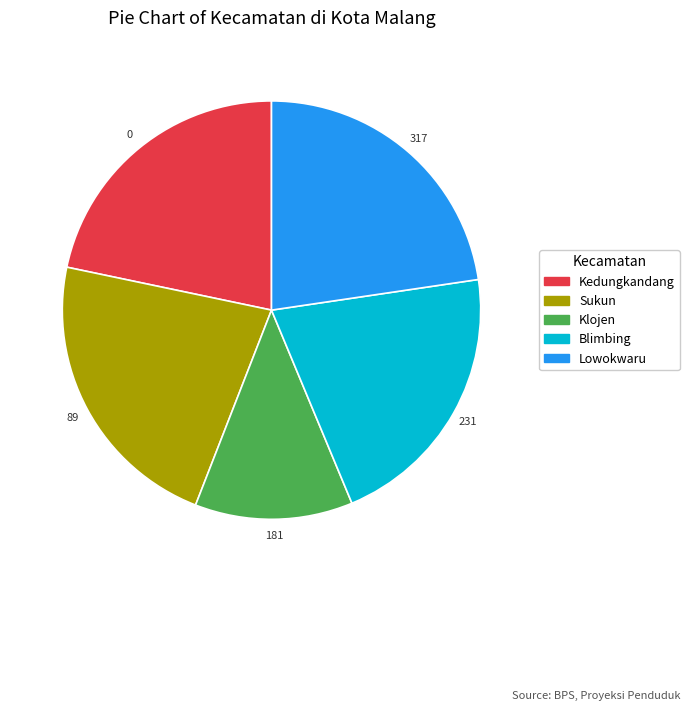

Does Sukun represent more than half of the total?

No